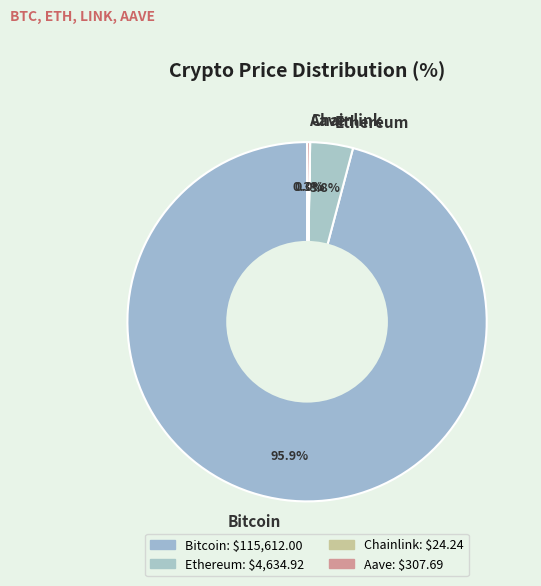

Which has a higher value, Bitcoin or Ethereum?

Bitcoin